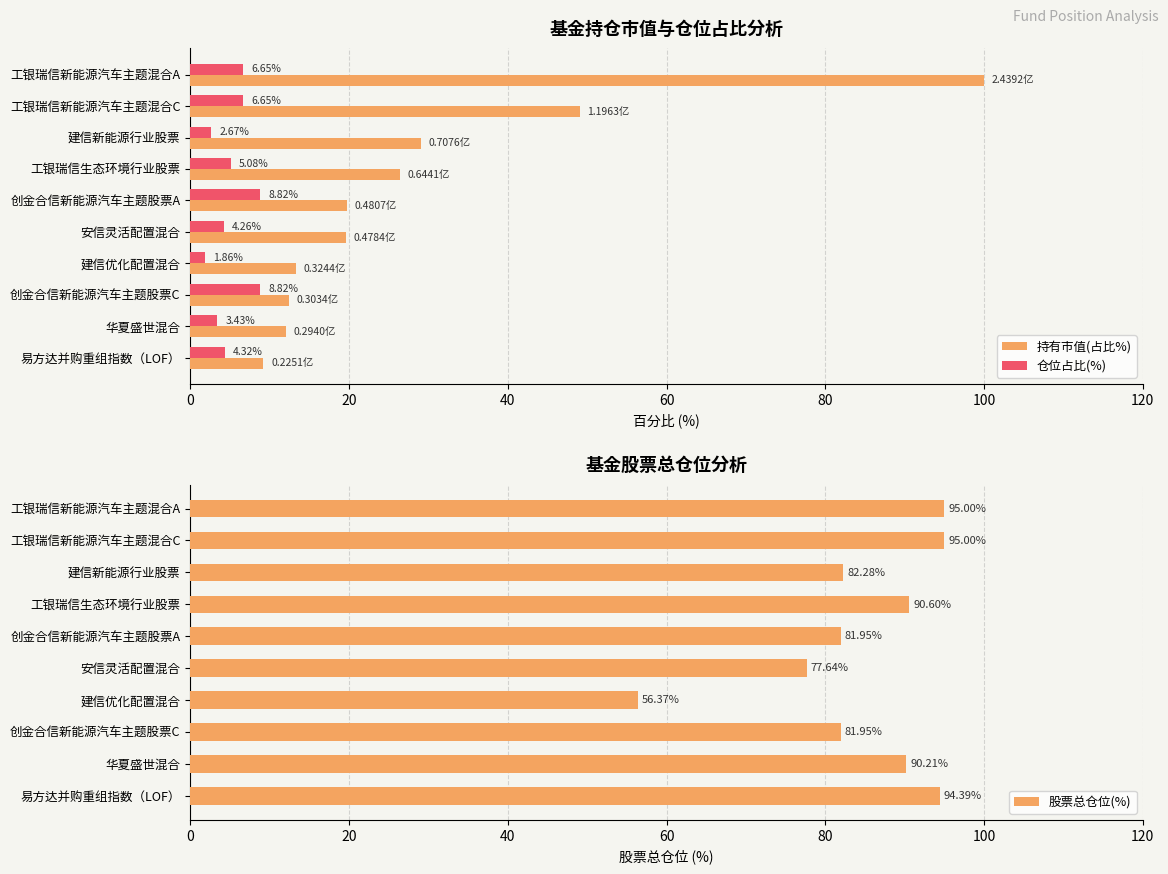

What is the value of the 仓位占比(%) bar at the 8th from the left?

8.8